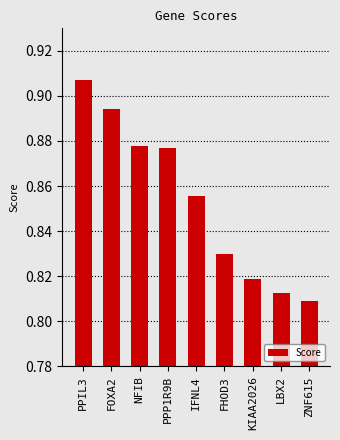

What position from the right is LBX2?

2